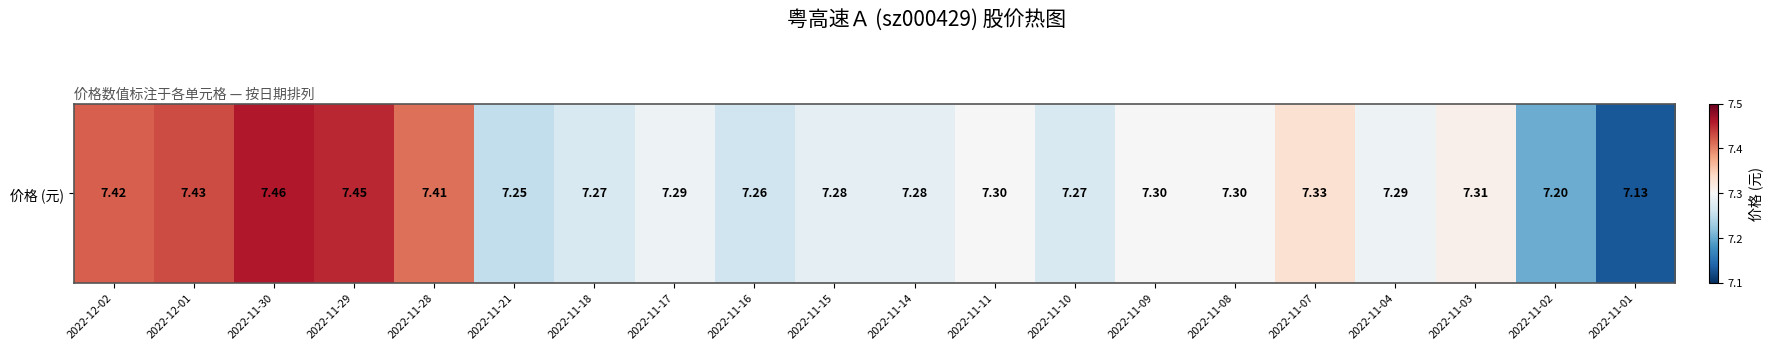

Is it true that the value at 2022-11-30 is 5.1?

False